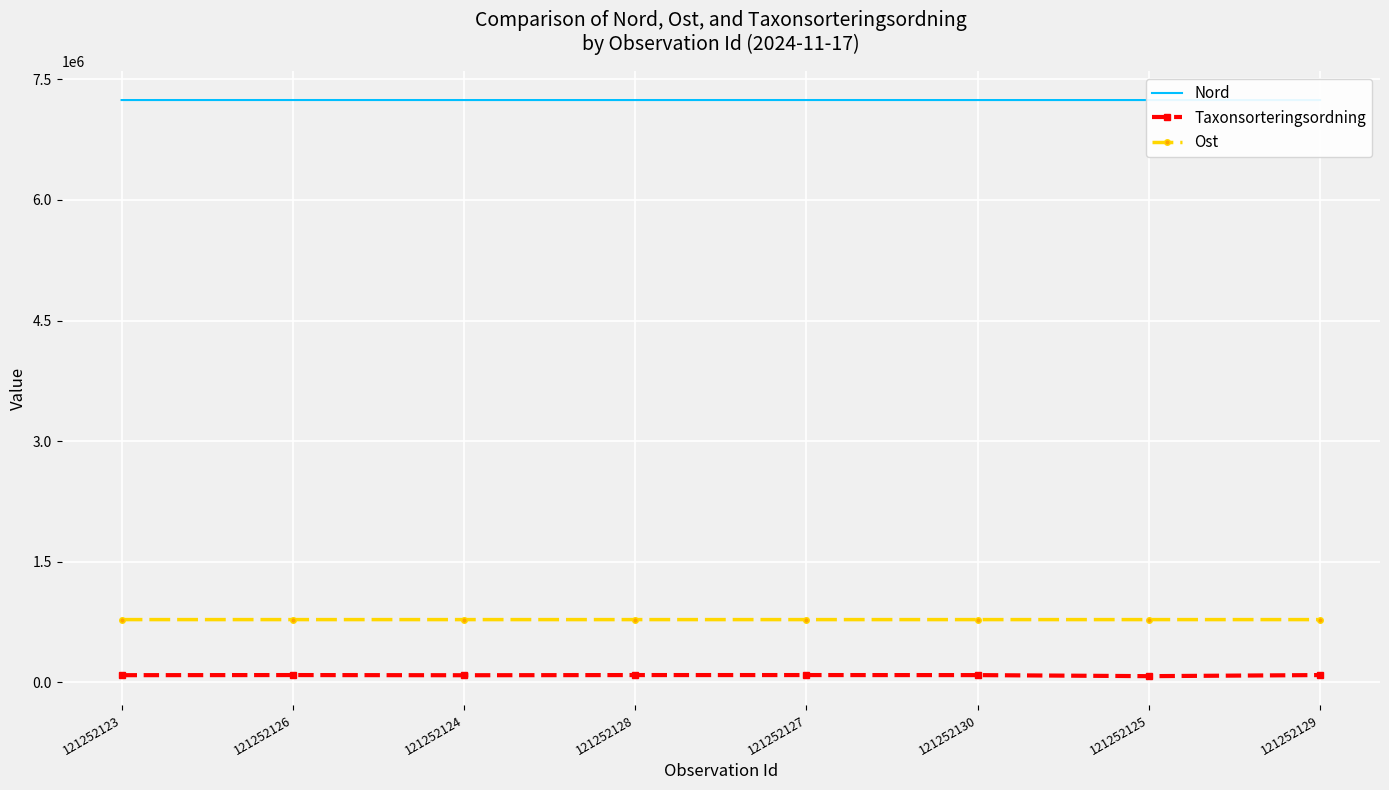

What is the total value across all series at 121252128?

8115272